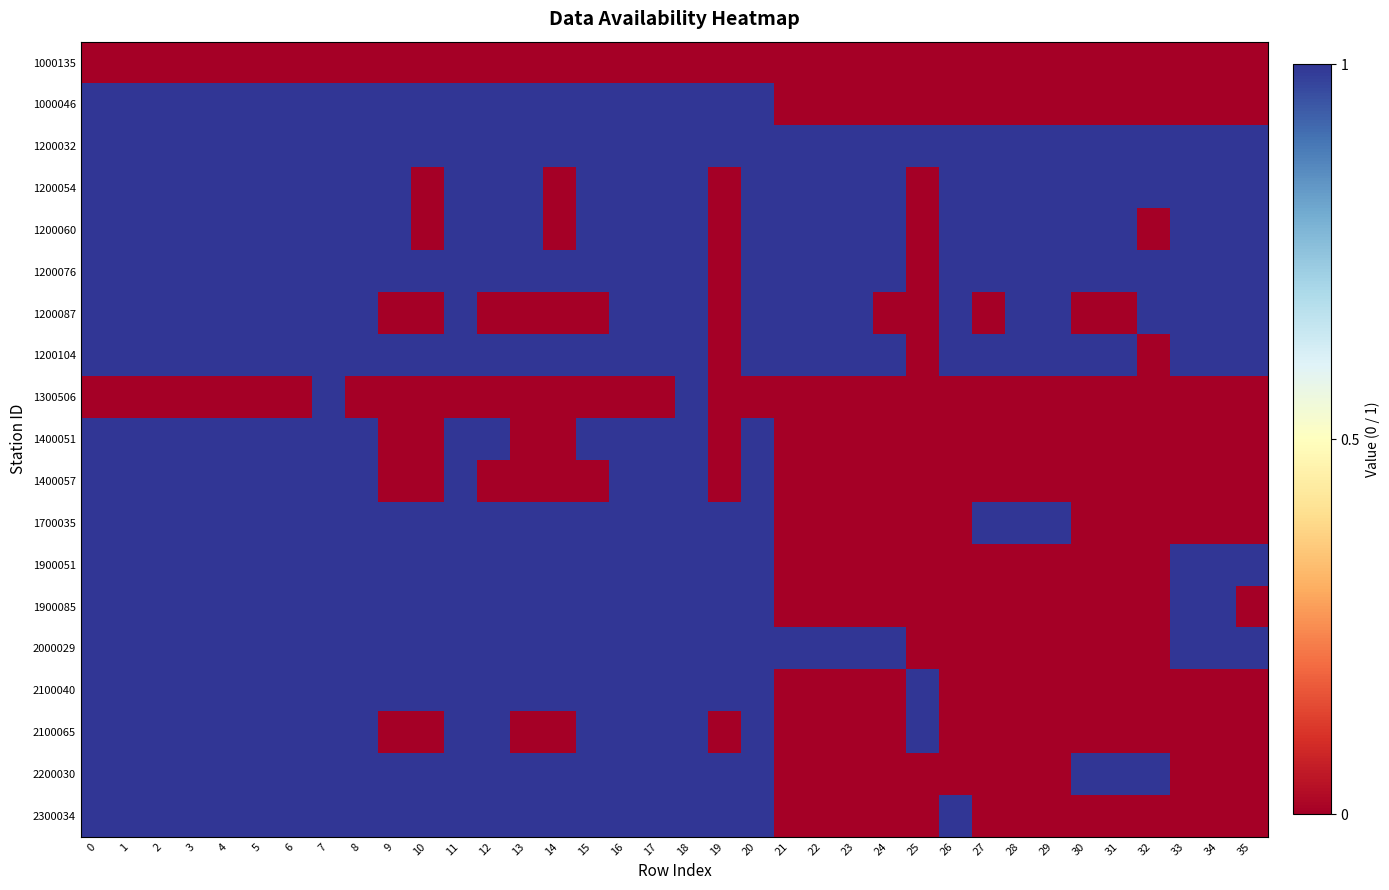

Which series has the largest total across all categories?

1200032